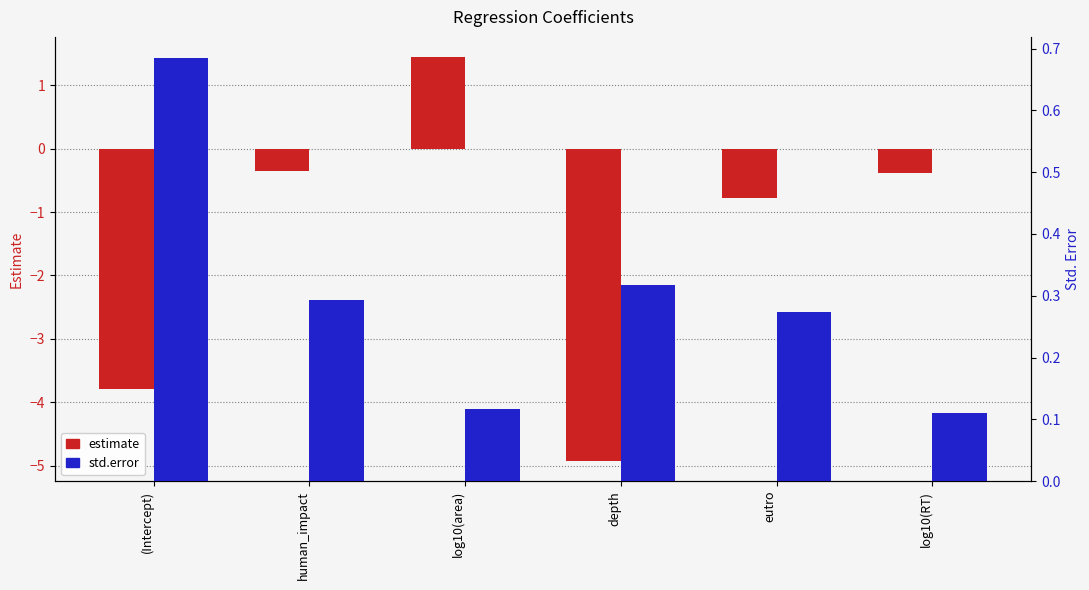

What is the difference between the std.error values at eutro and log10(RT)?

0.2